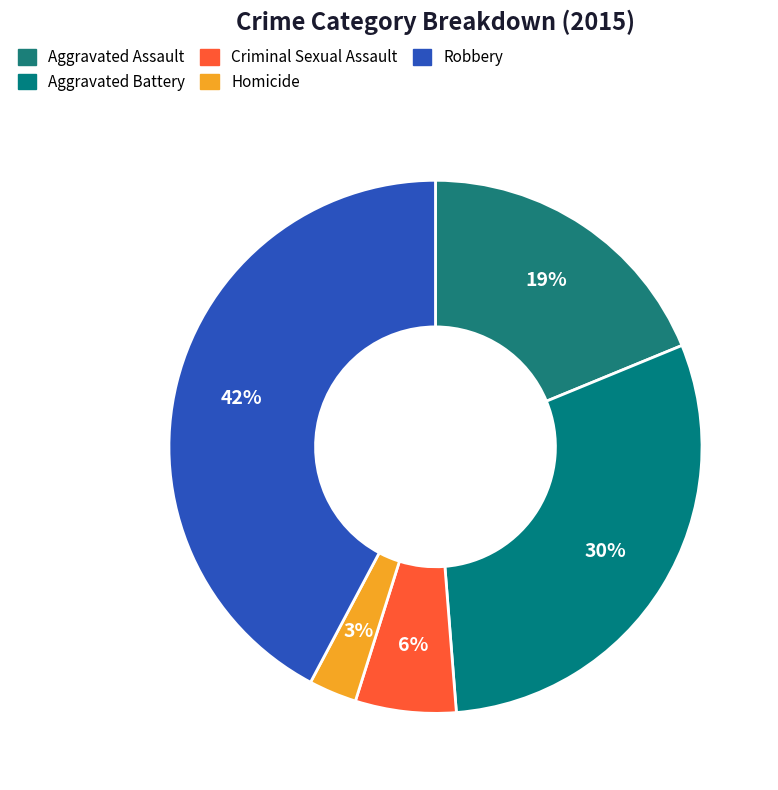

How much of the chart is everything except Robbery?

57.8%